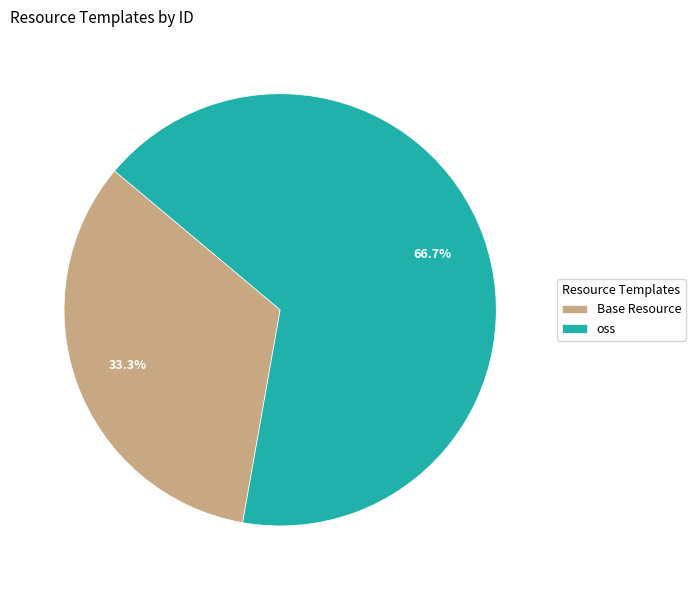

Is it true that oss is 56% of the pie?

False